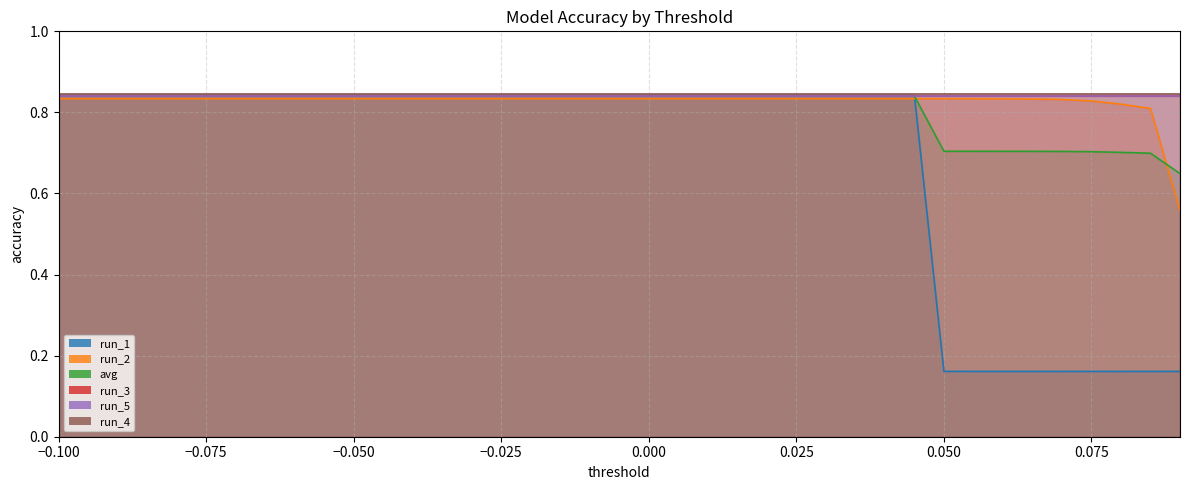

What is the label of the 39th point from the right?

-0.1